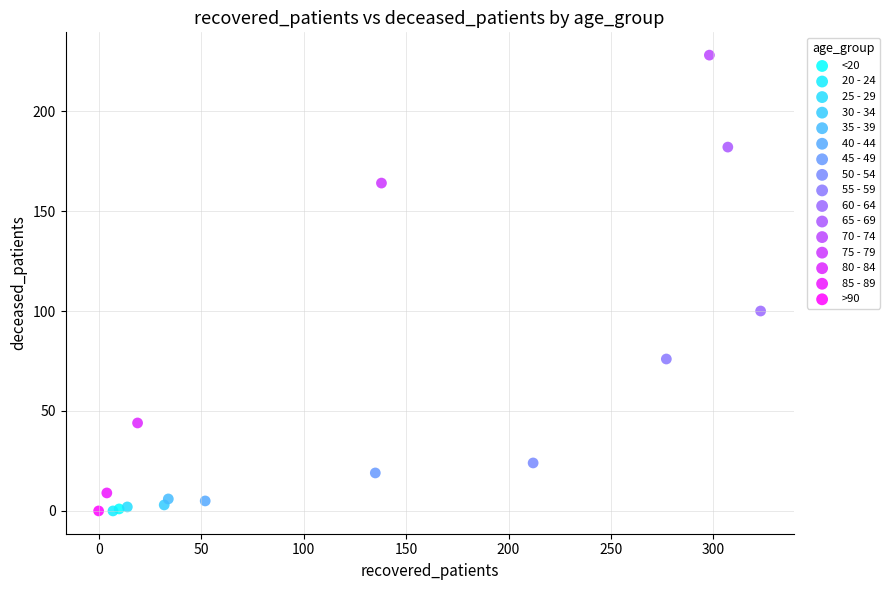

What are all the series names shown in the legend?

<20, 20 - 24, 25 - 29, 30 - 34, 35 - 39, 40 - 44, 45 - 49, 50 - 54, 55 - 59, 60 - 64, 65 - 69, 70 - 74, 75 - 79, 80 - 84, 85 - 89, >90